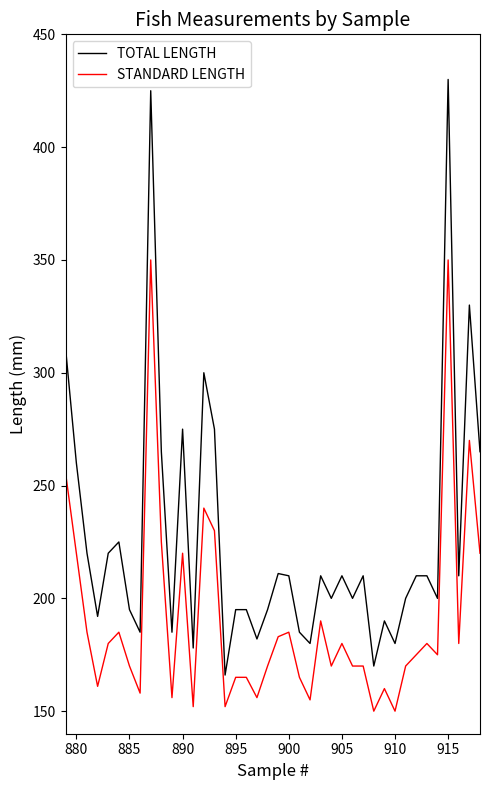

In TOTAL LENGTH, how many points are lower than both neighbors (excluding endpoints)?

13